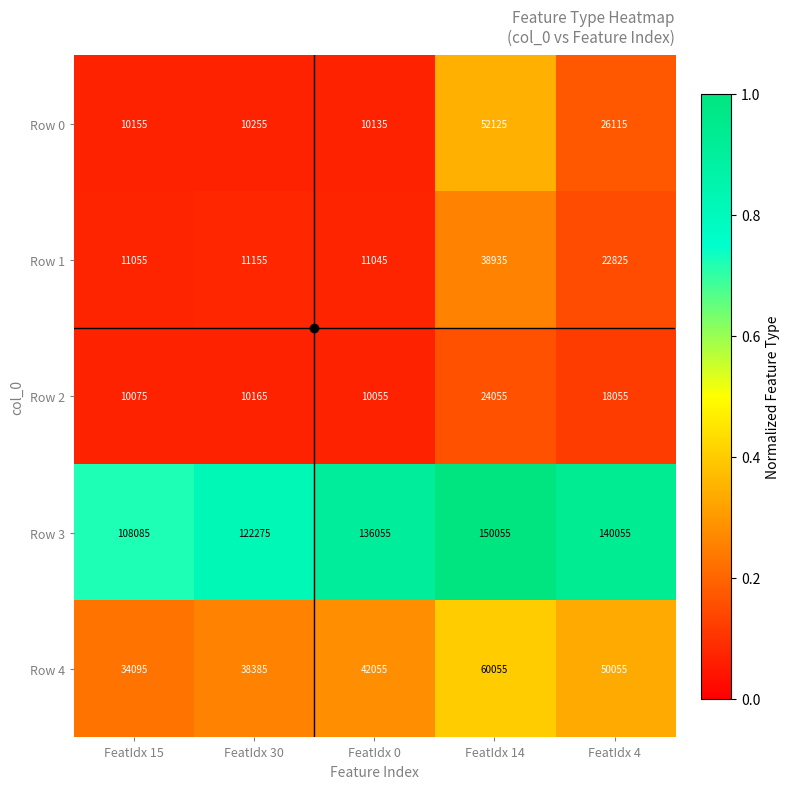

Which label corresponds to the largest value in the chart?

FeatIdx 14